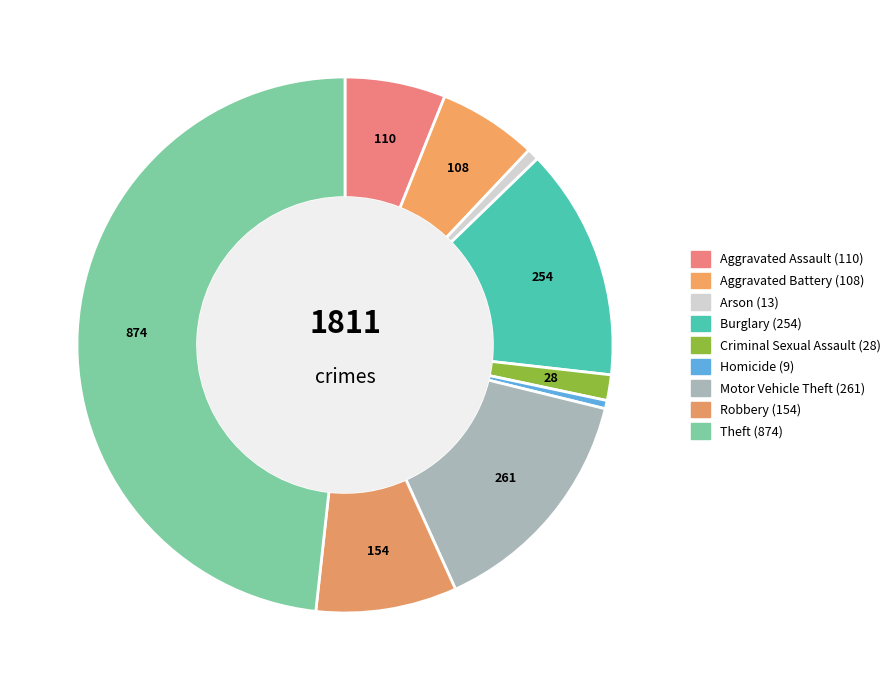

Rank the categories by value from highest to lowest.

Theft, Motor Vehicle Theft, Burglary, Robbery, Aggravated Assault, Aggravated Battery, Criminal Sexual Assault, Arson, Homicide